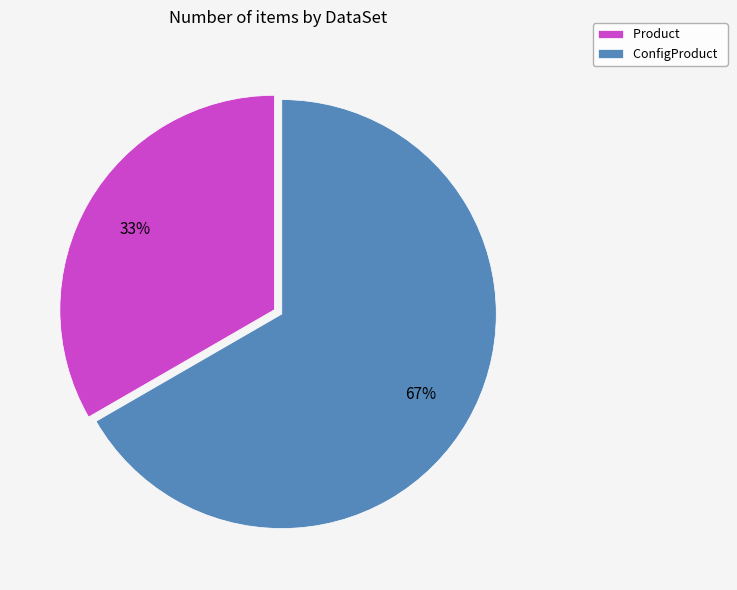

Count the number of slices in the pie.

2